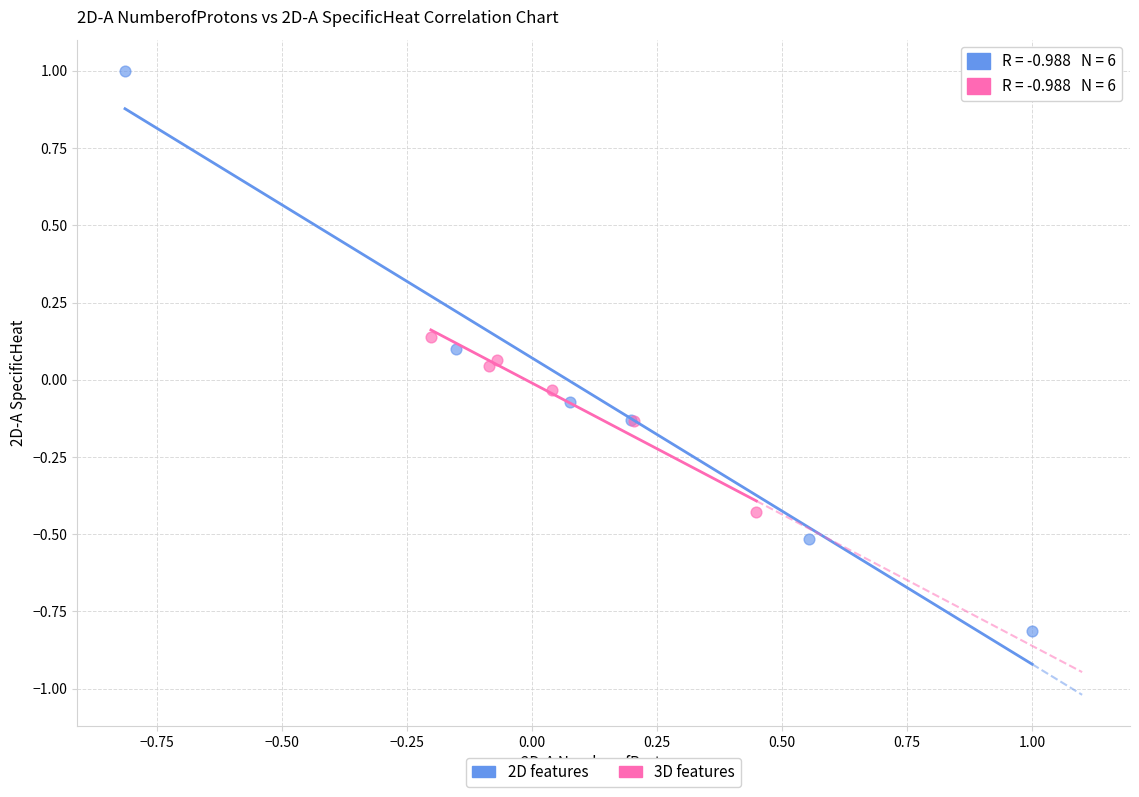

Which series reaches the minimum Y coordinate?

2D features